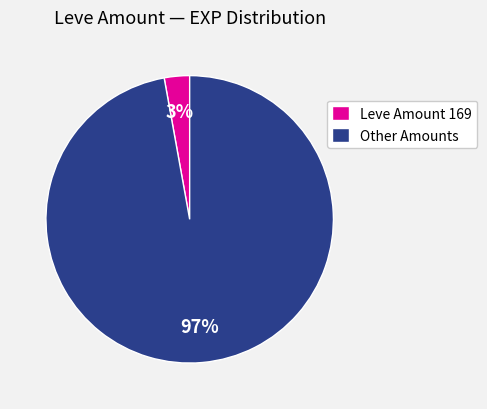

Which slice is the smallest?

Leve Amount 169